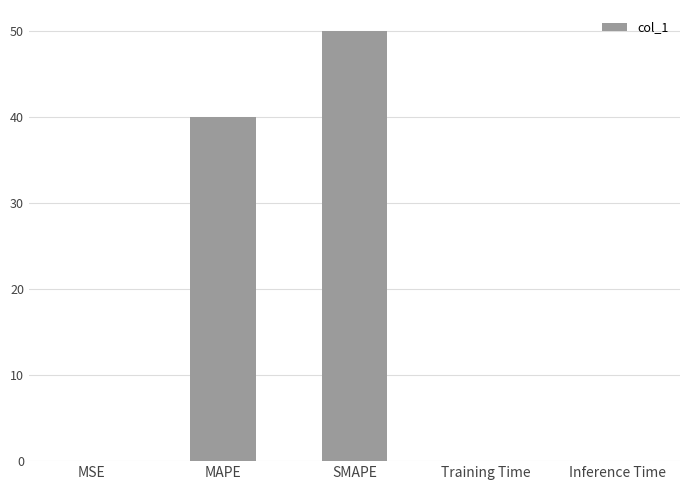

Is it true that the value at MAPE is 40.0?

True